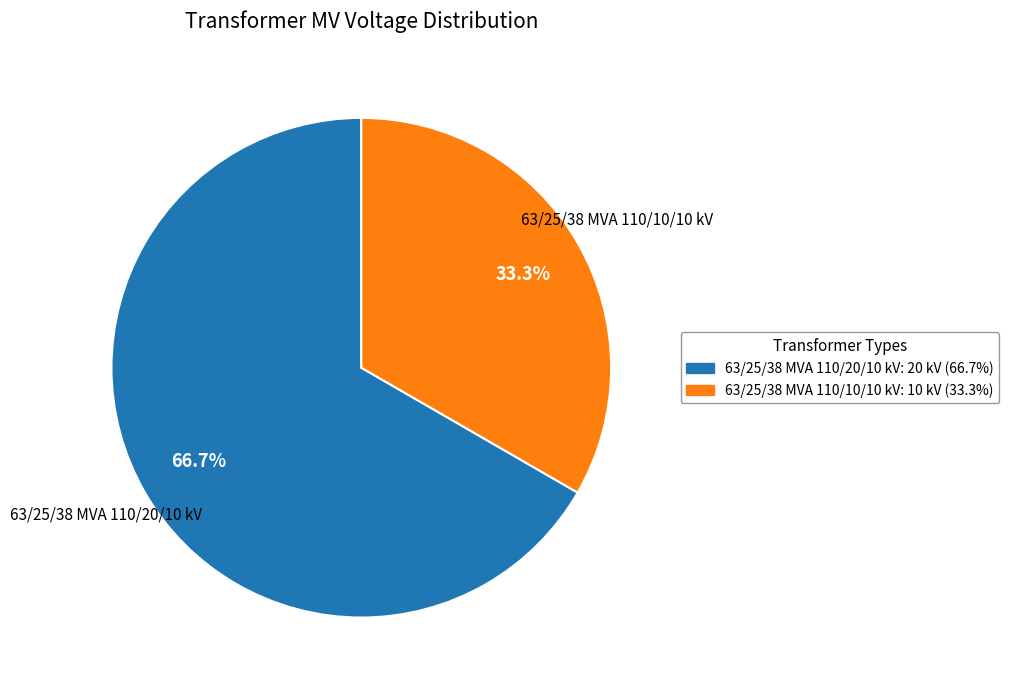

Rank the categories by value from highest to lowest.

63/25/38 MVA 110/20/10 kV, 63/25/38 MVA 110/10/10 kV